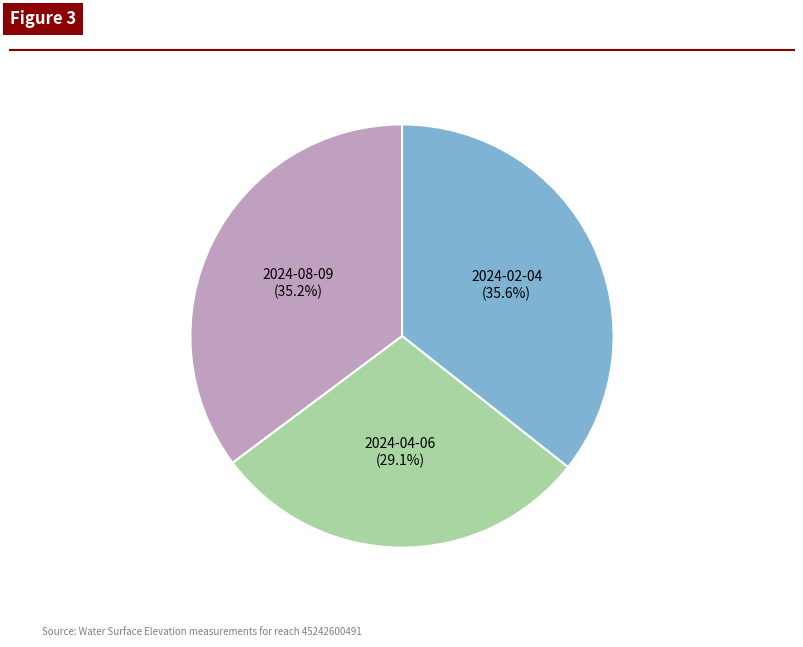

What is the ratio of the value at 2024-04-06 to the value at 2024-08-09?

0.8